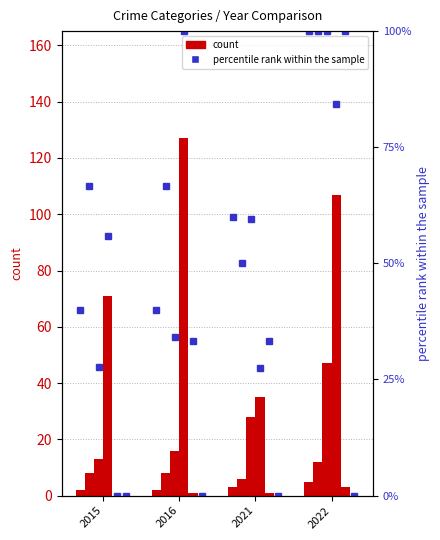

How many distinct data groups are displayed?

2